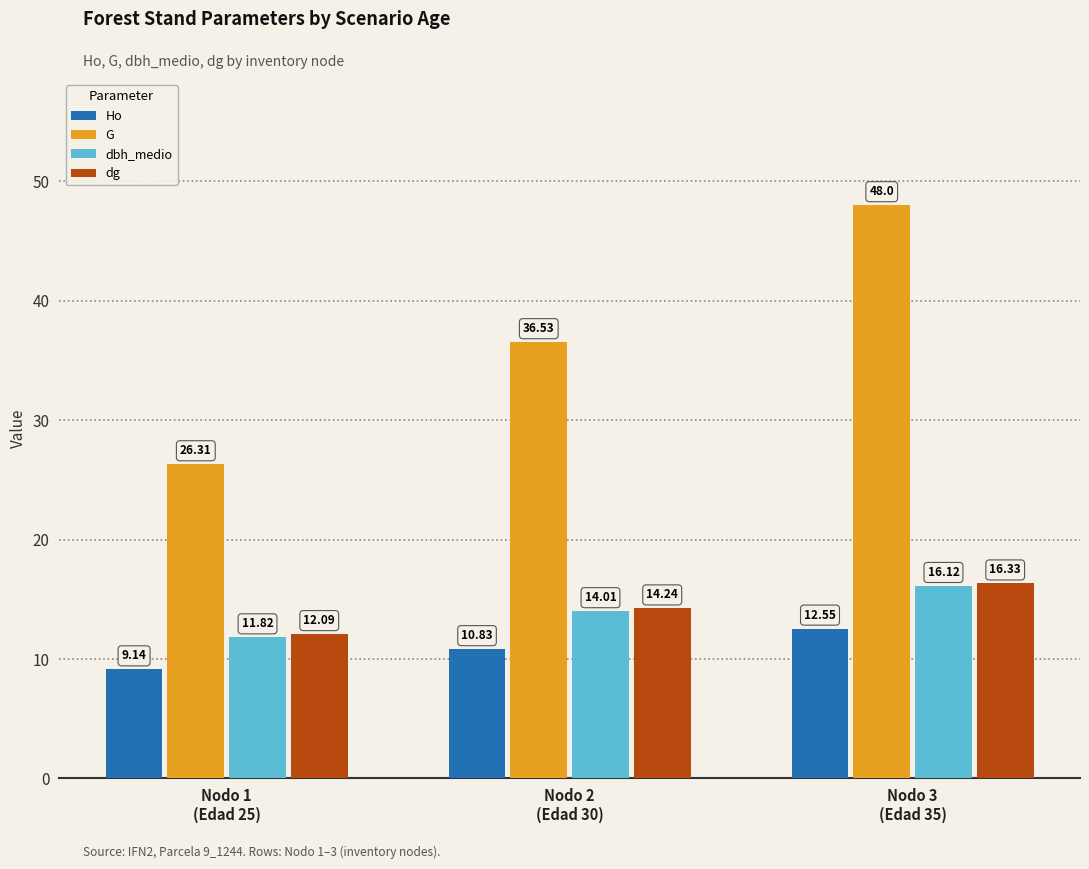

What is the minimum value for G?

26.3